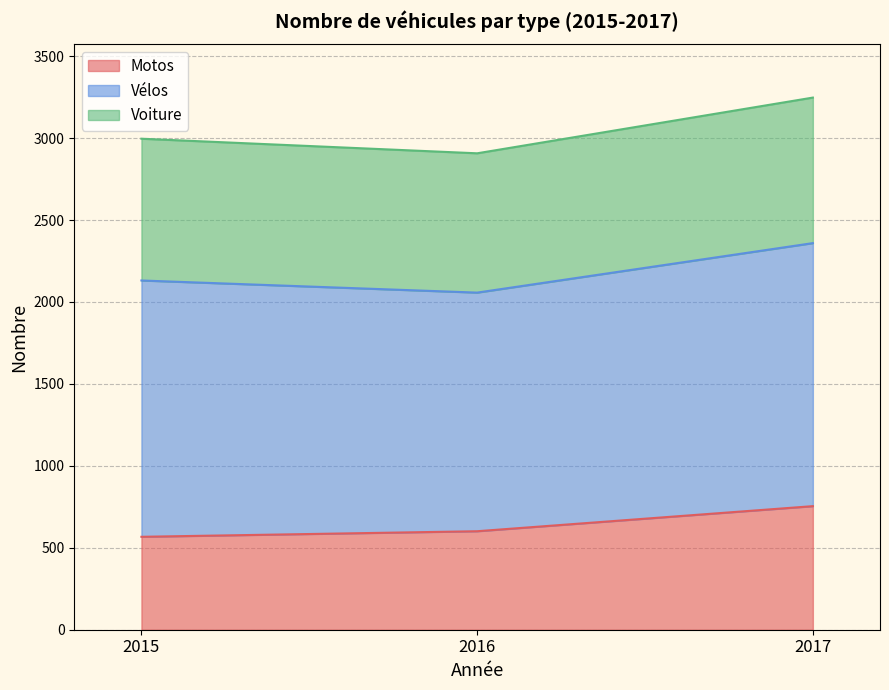

At which category is the sum across all series the highest?

2017